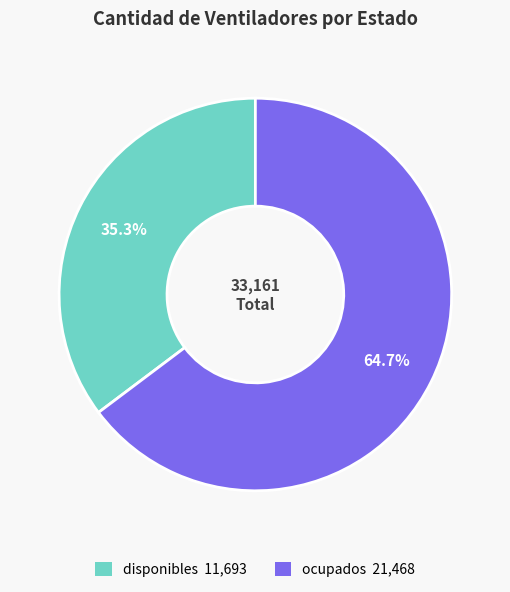

What percentage do ocupados and disponibles together represent?

100.0%